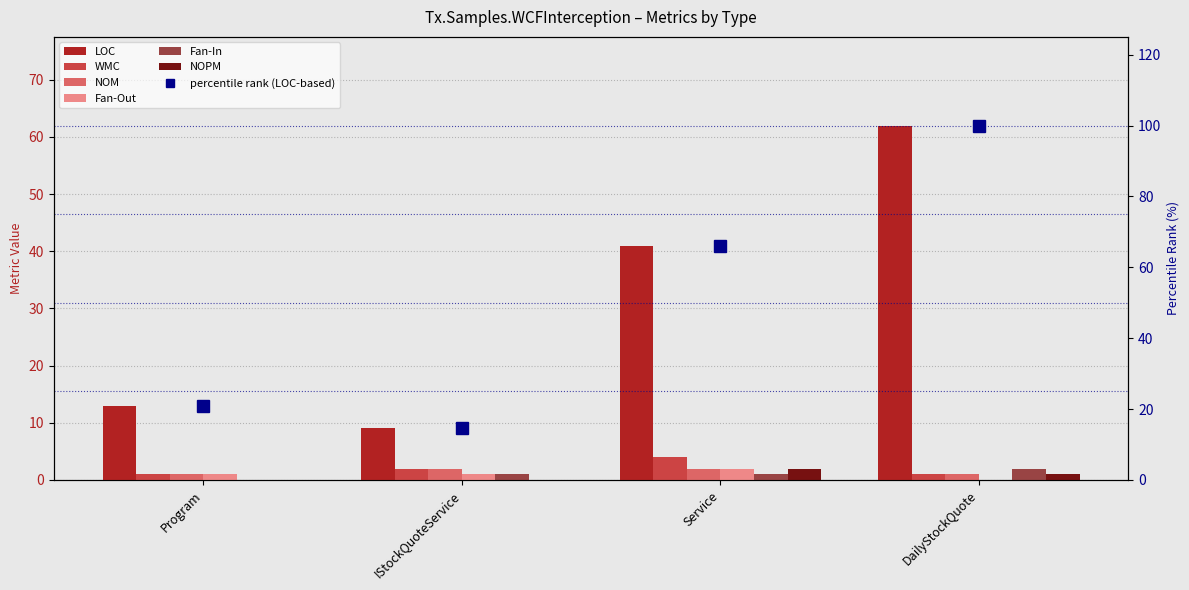

How many data points in Fan-Out are above 1?

1